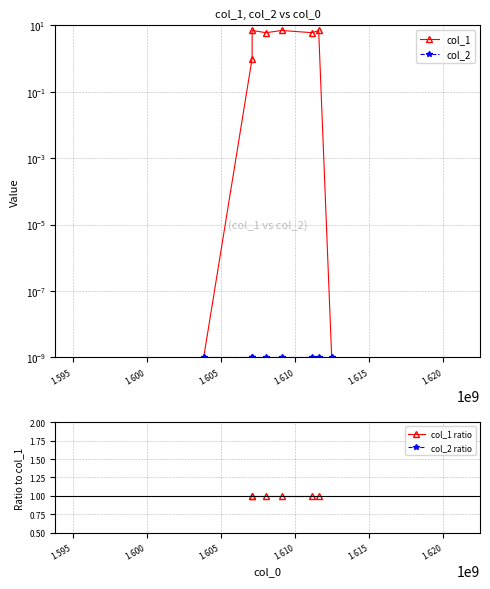

How many lines are shown in the chart?

4